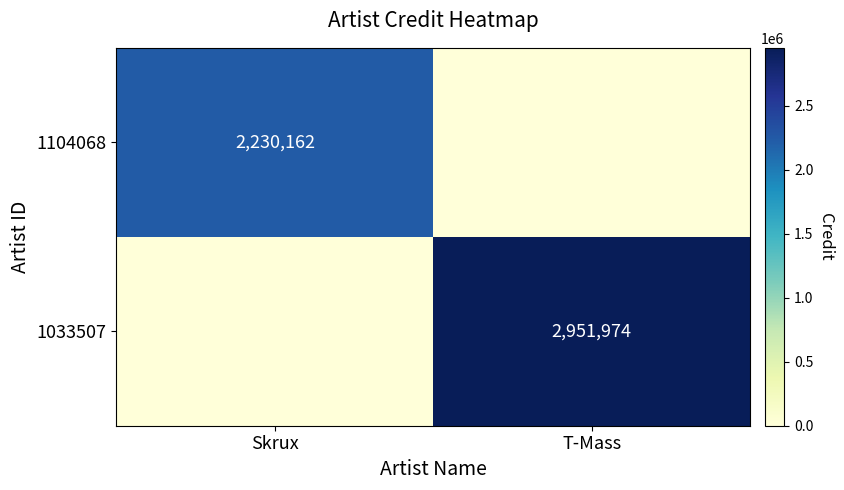

True or false: 1104068 has a value of 3153868 at Skrux.

False